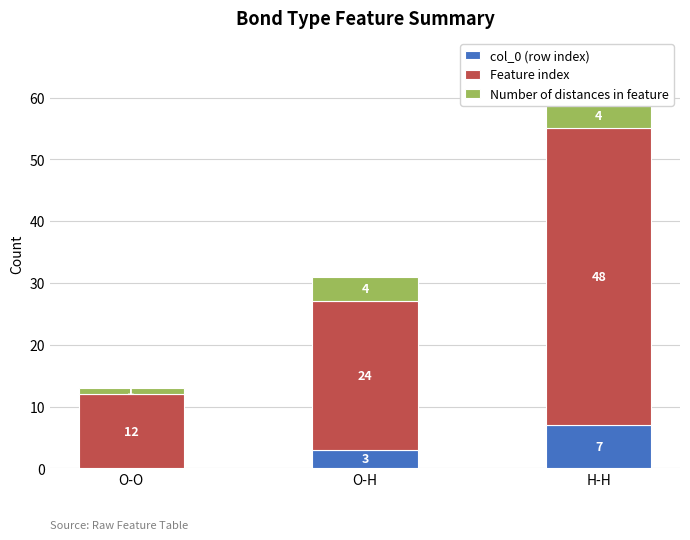

Which label corresponds to the smallest value in the chart?

O-O